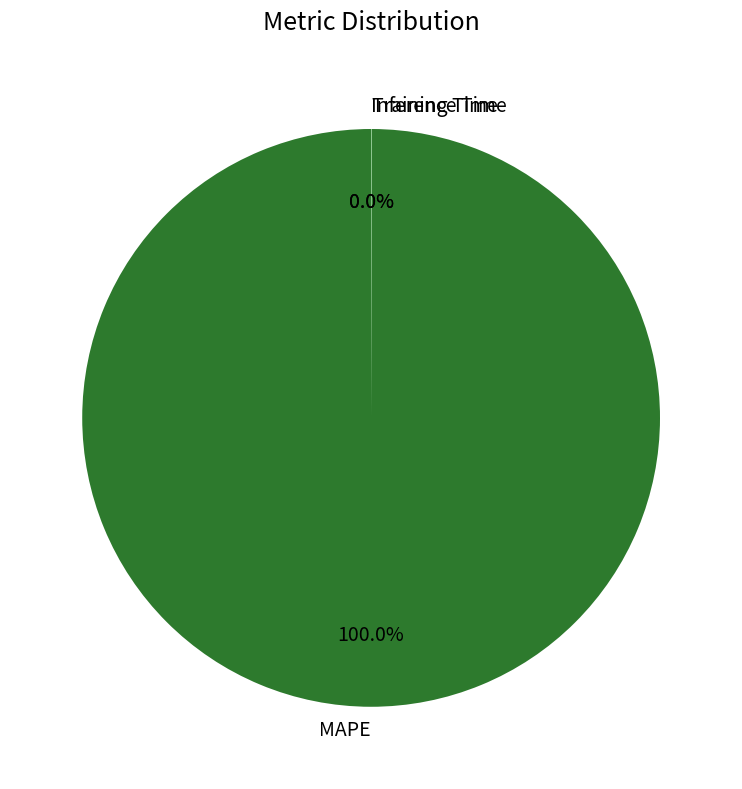

Is there a majority slice in this chart?

Yes